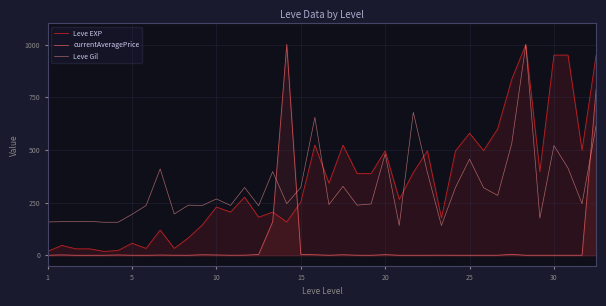

True or false: currentAveragePrice and Leve EXP cross at least once.

True